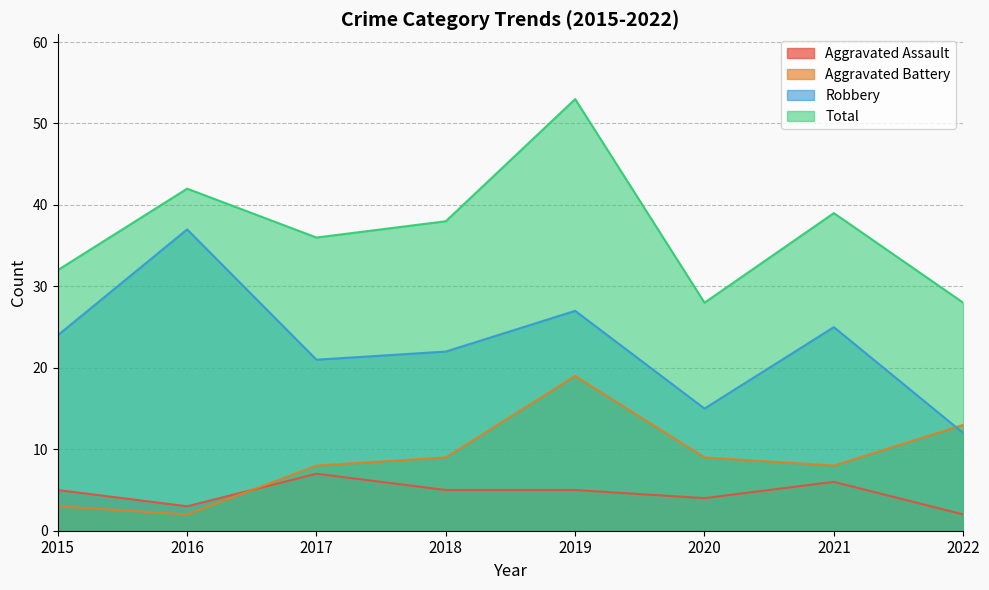

Where is the first local minimum for Aggravated Assault?

2016